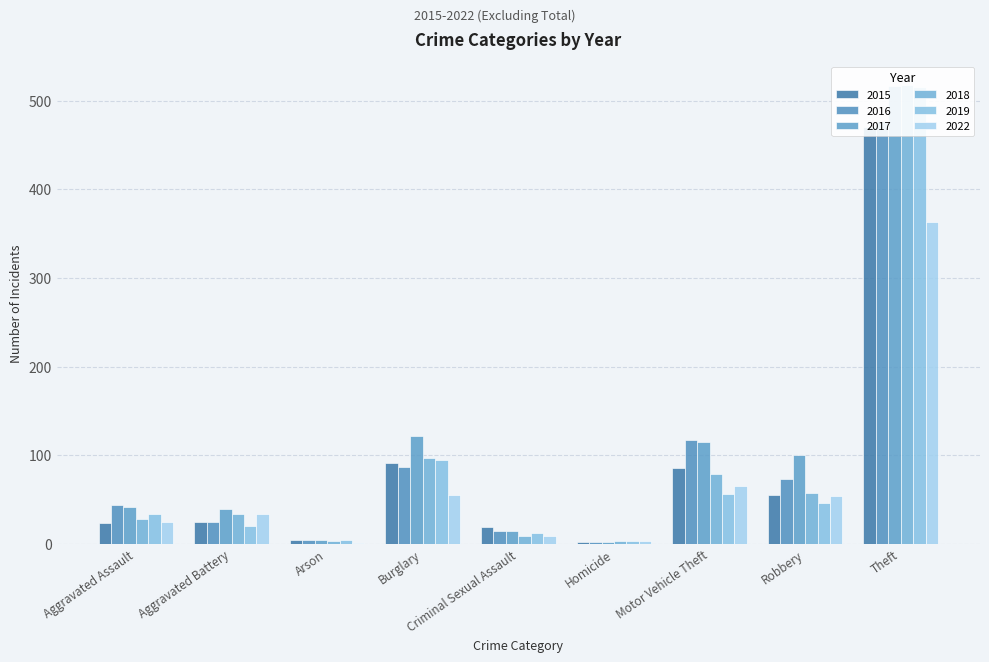

What are all the series names shown in the legend?

2015, 2016, 2017, 2018, 2019, 2022